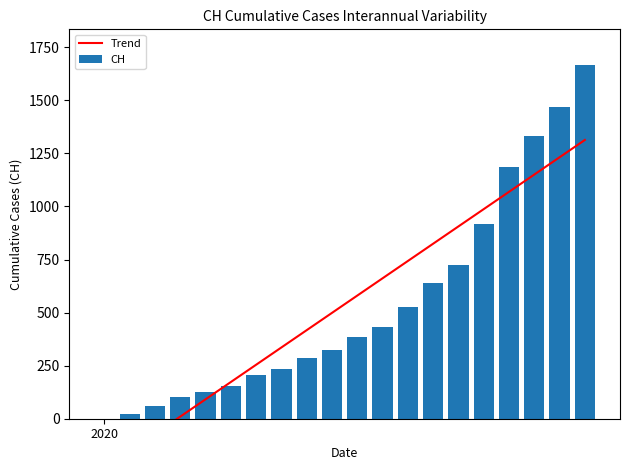

What is the sum of all CH values?

10791